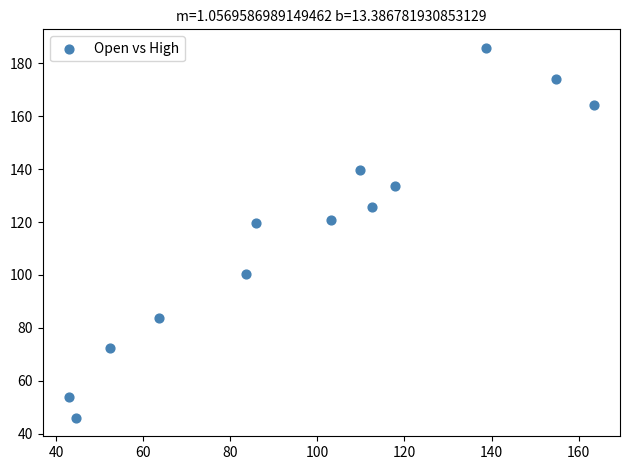

What is the range of Y values (max minus min)?

139.9